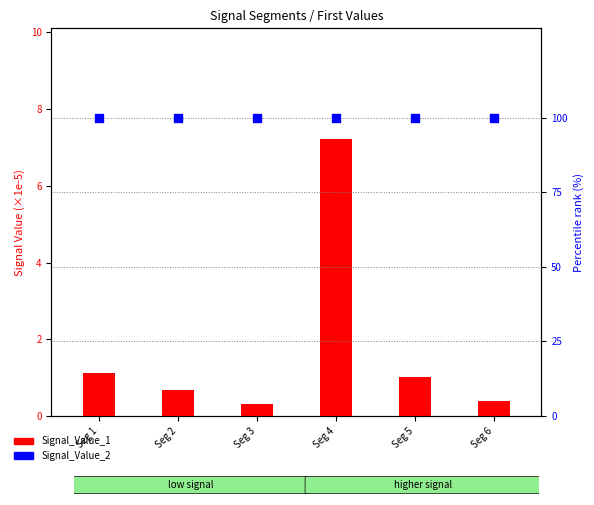

Which series reaches the maximum Y coordinate?

Signal_Value_2